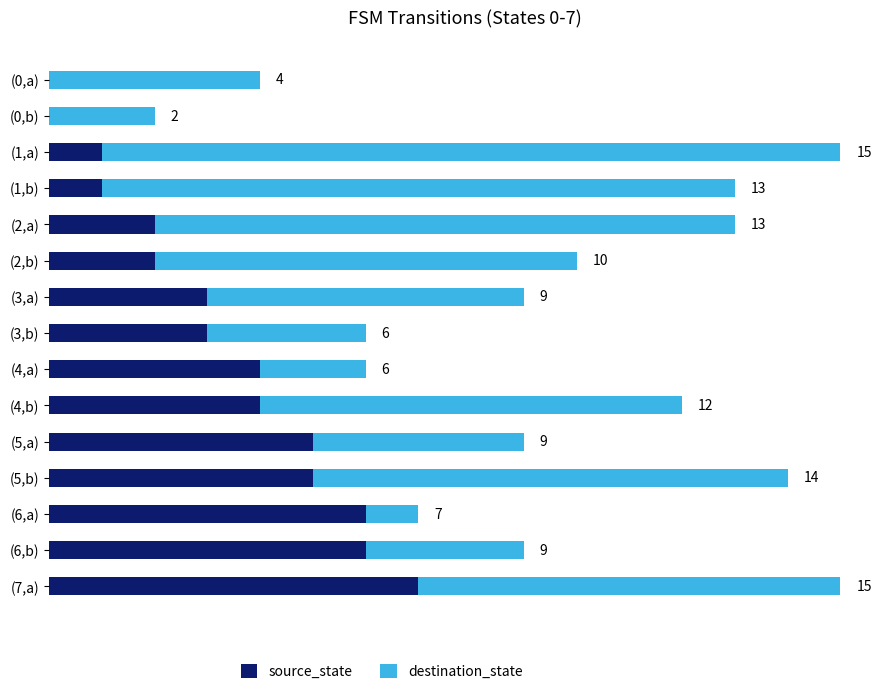

At which label does source_state reach its peak?

(7,a)